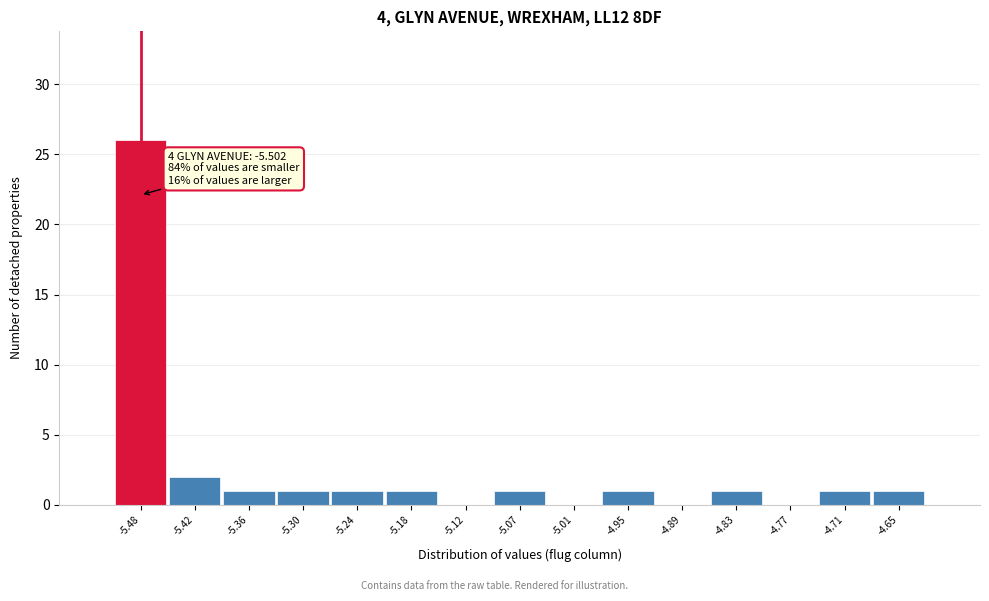

Which range on the x-axis has the tallest bar?

-5.51 to -5.45